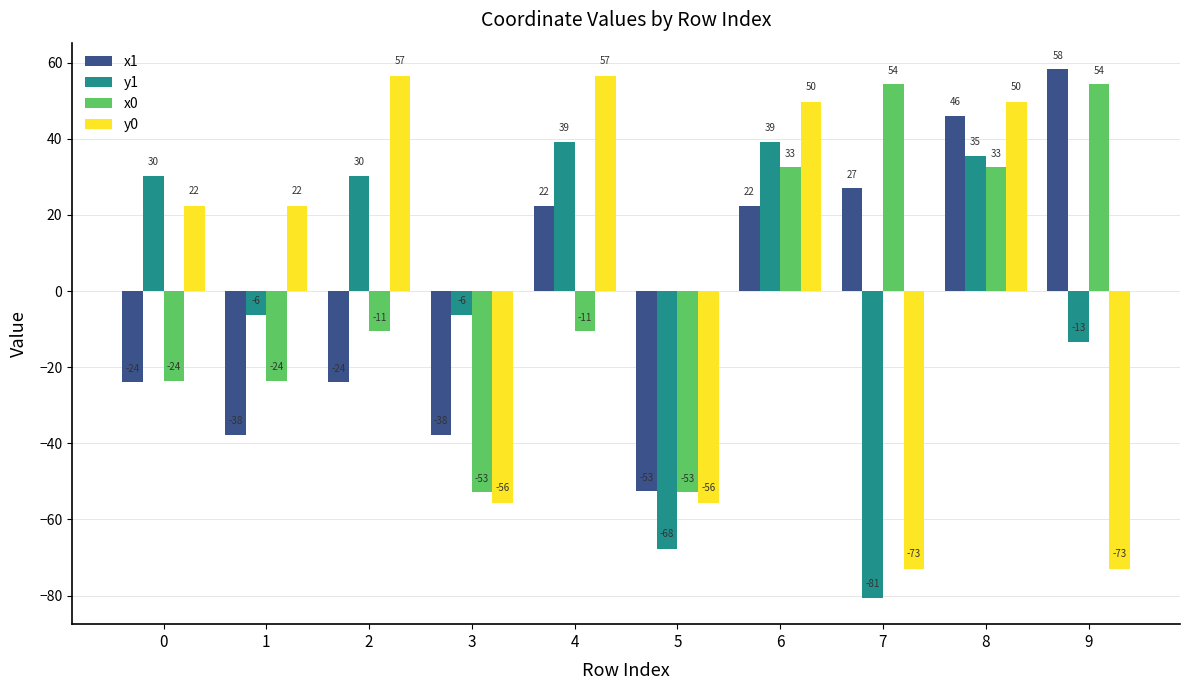

How many bars are there in total?

40